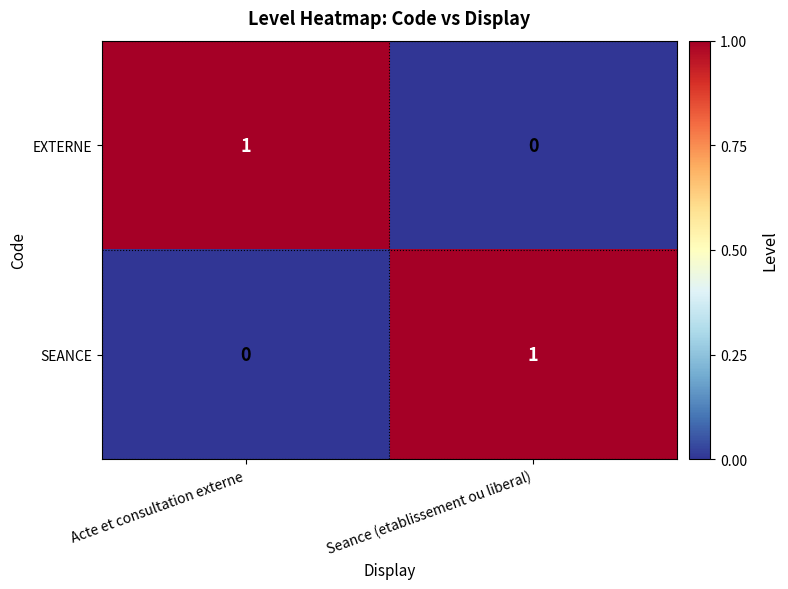

At how many categories does at least one series exceed 0?

2